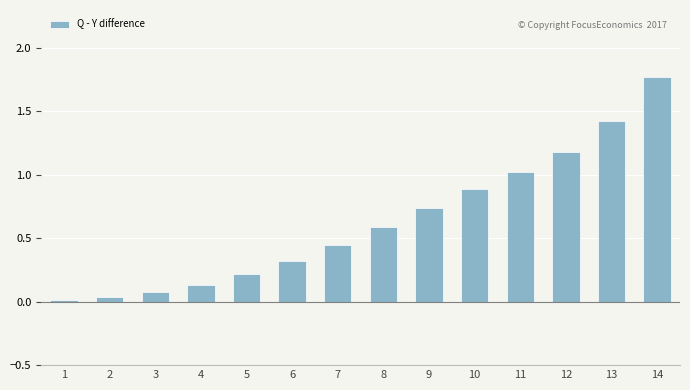

What is the value of the 6th bar from the left?

0.3